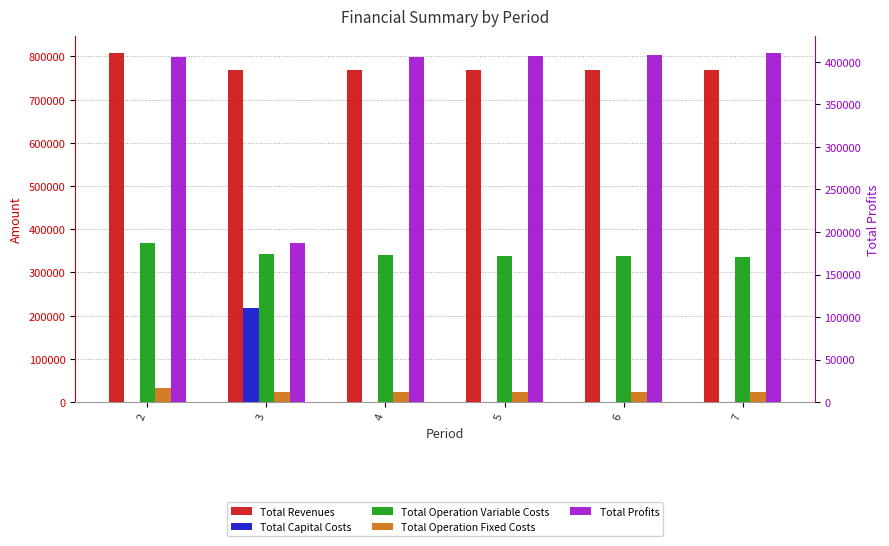

Reading left to right, extract all data points from this chart.

Total Revenues: 2=806899.8	3=768840.6	4=768840.6	5=768840.6	6=768840.6	7=768840.6
Total Capital Costs: 2=0.0	3=216800.0	4=0.0	5=0.0	6=0.0	7=0.0
Total Operation Variable Costs: 2=367028.7	3=341604.5	4=340212.0	5=338817.6	6=337421.3	7=336023.1
Total Operation Fixed Costs: 2=33627.6	3=22782.7	4=22782.7	5=22782.7	6=22782.7	7=22782.7
Total Profits: 2=406243.5	3=187653.5	4=405845.9	5=407240.3	6=408636.6	7=410034.8